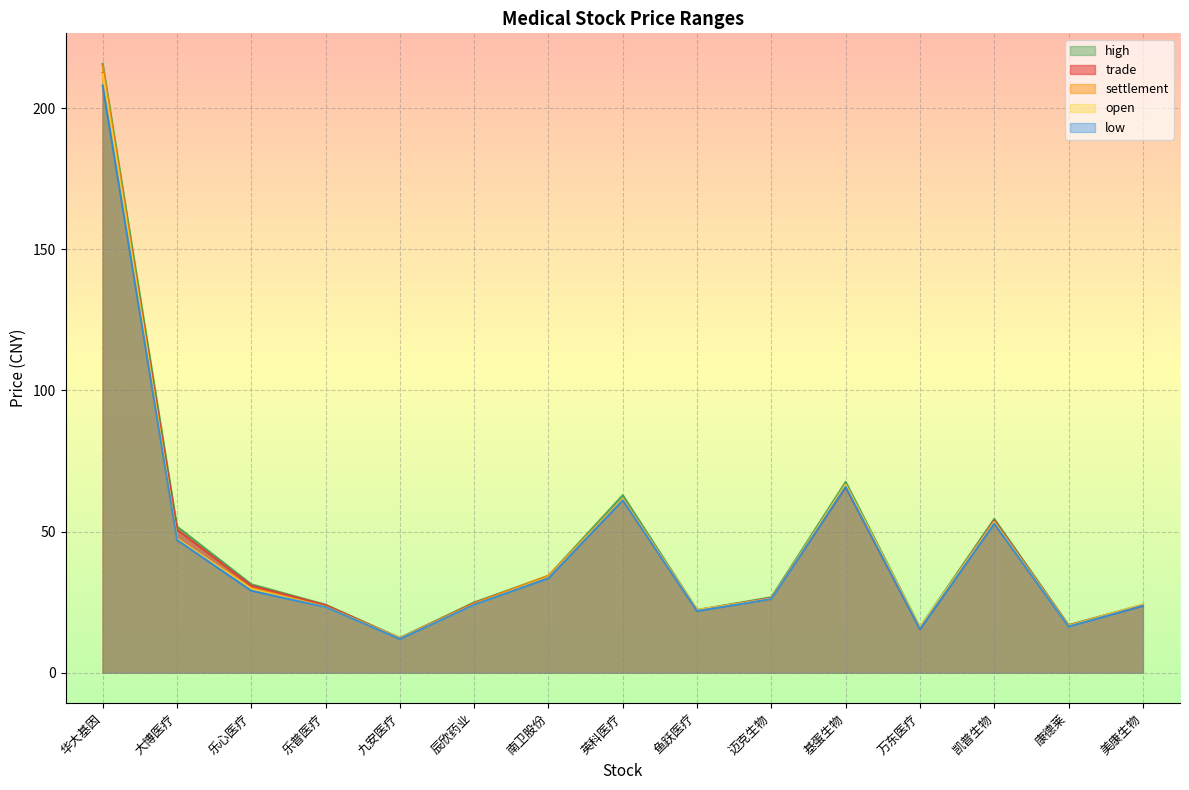

True or false: open has more than 1 points higher than both neighbors.

True